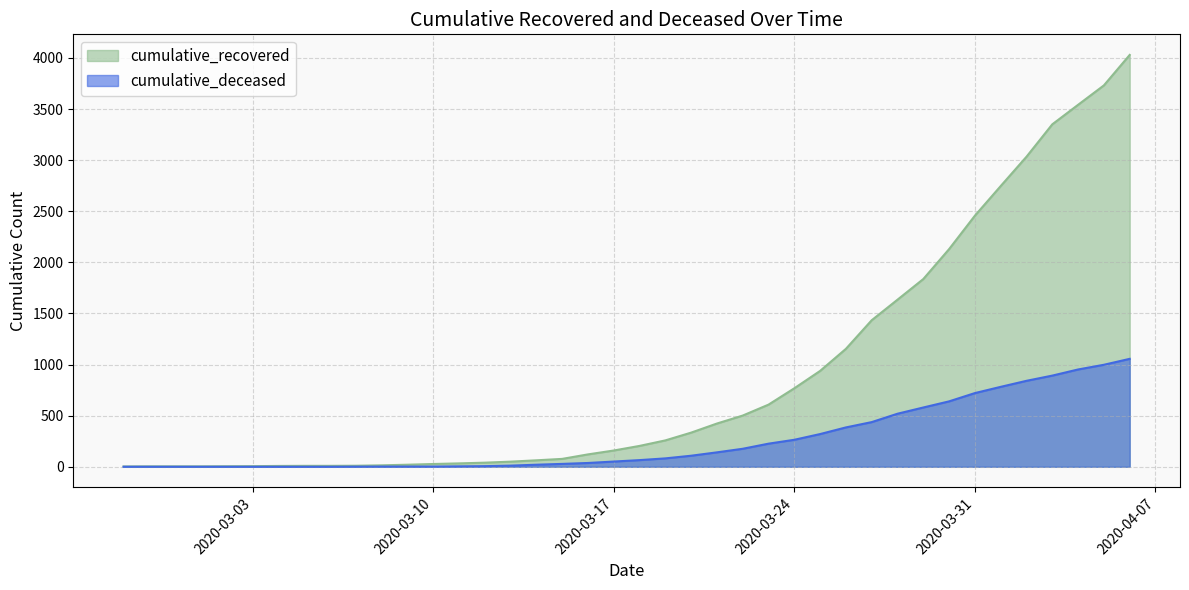

What is the difference between the maximum and minimum values in the cumulative_deceased series?

1056